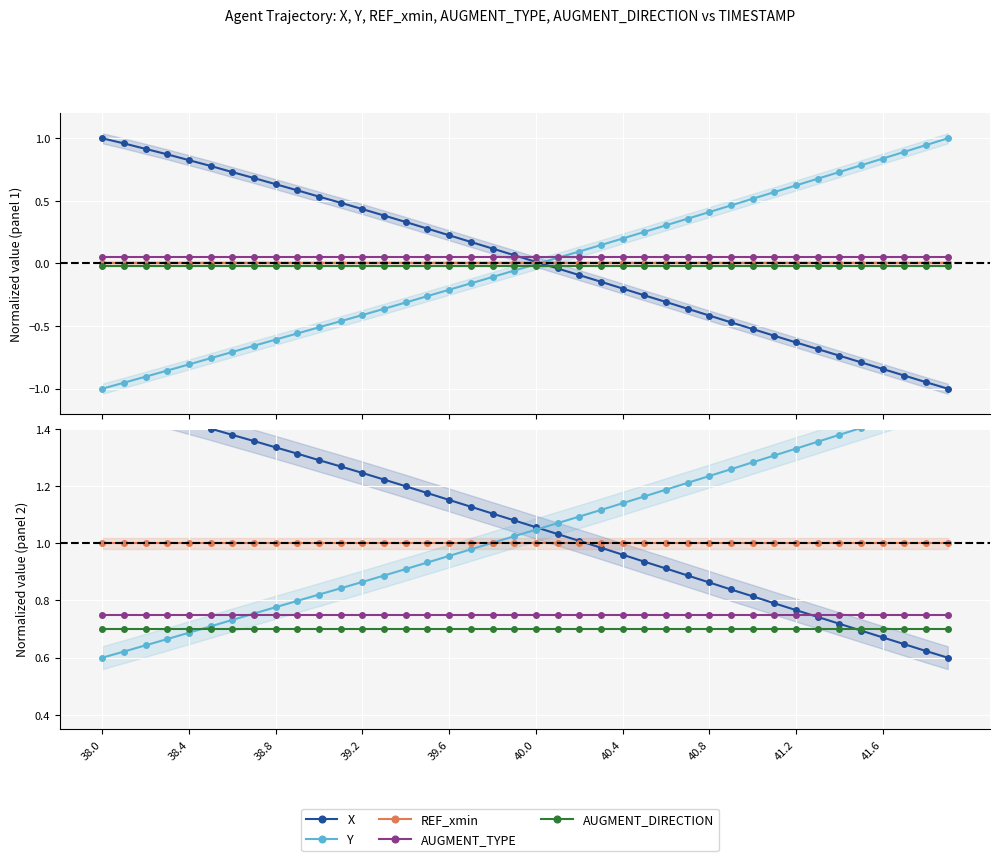

True or false: X has more than 1 points higher than both neighbors.

False